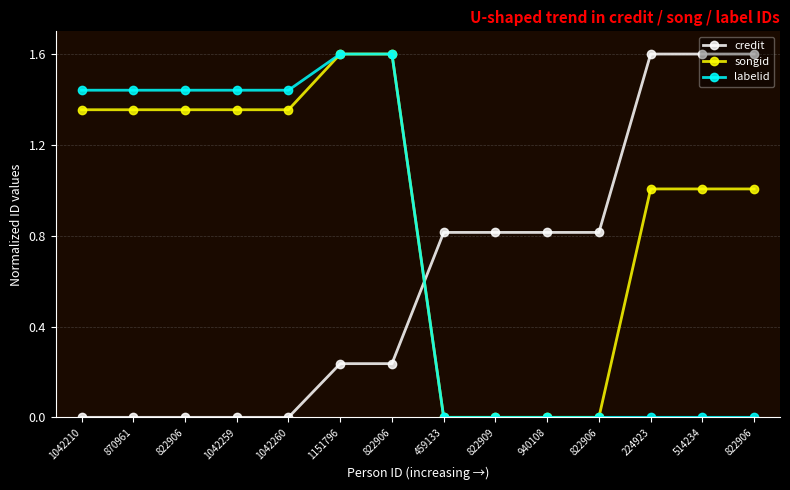

Does the chart have visible grid lines?

Yes